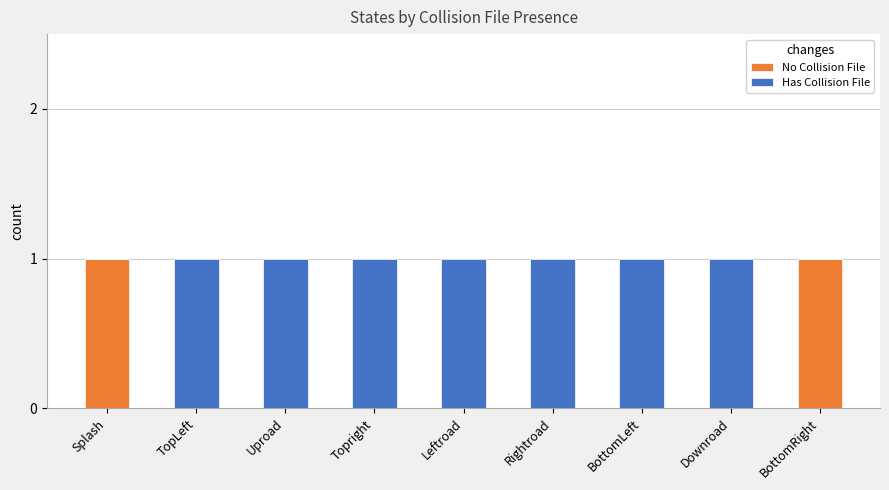

The No Collision File series shows 1 at Splash. True or false?

True